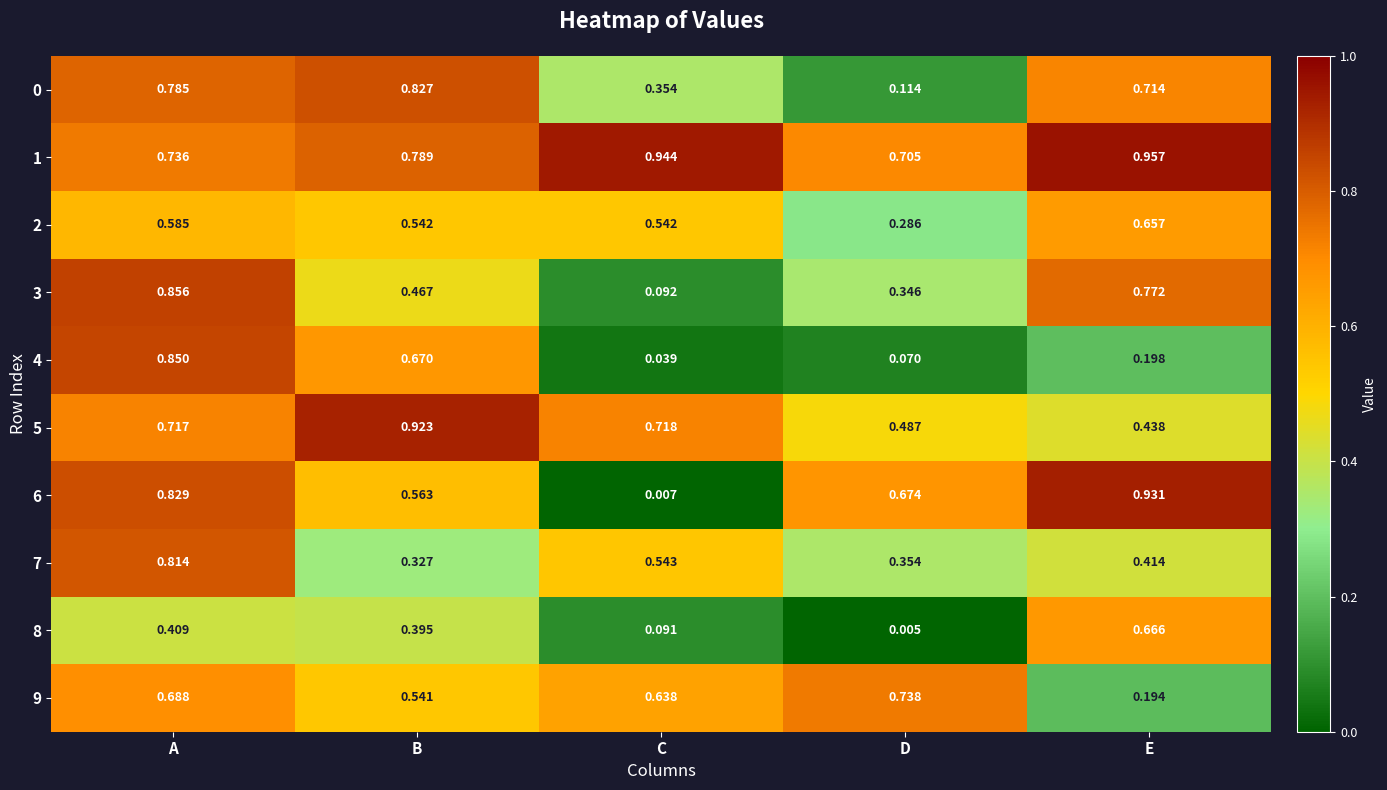

At which category does the chart reach its peak across all series?

E